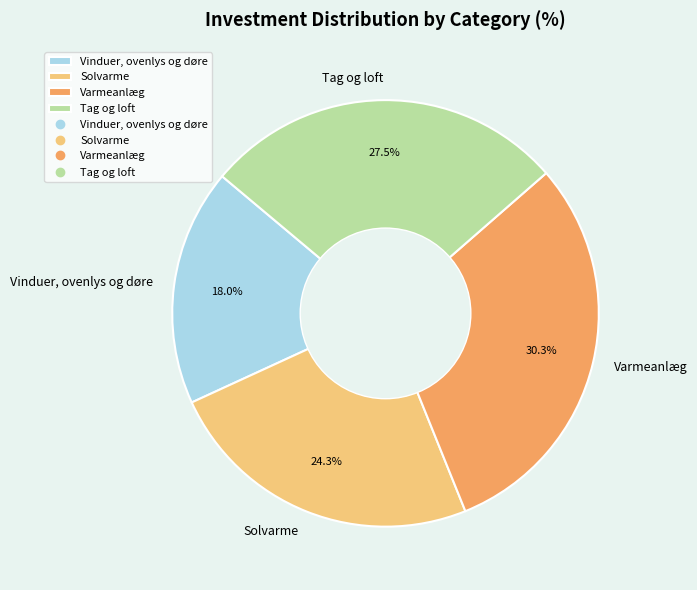

Between Varmeanlæg and Tag og loft, which is larger?

Varmeanlæg